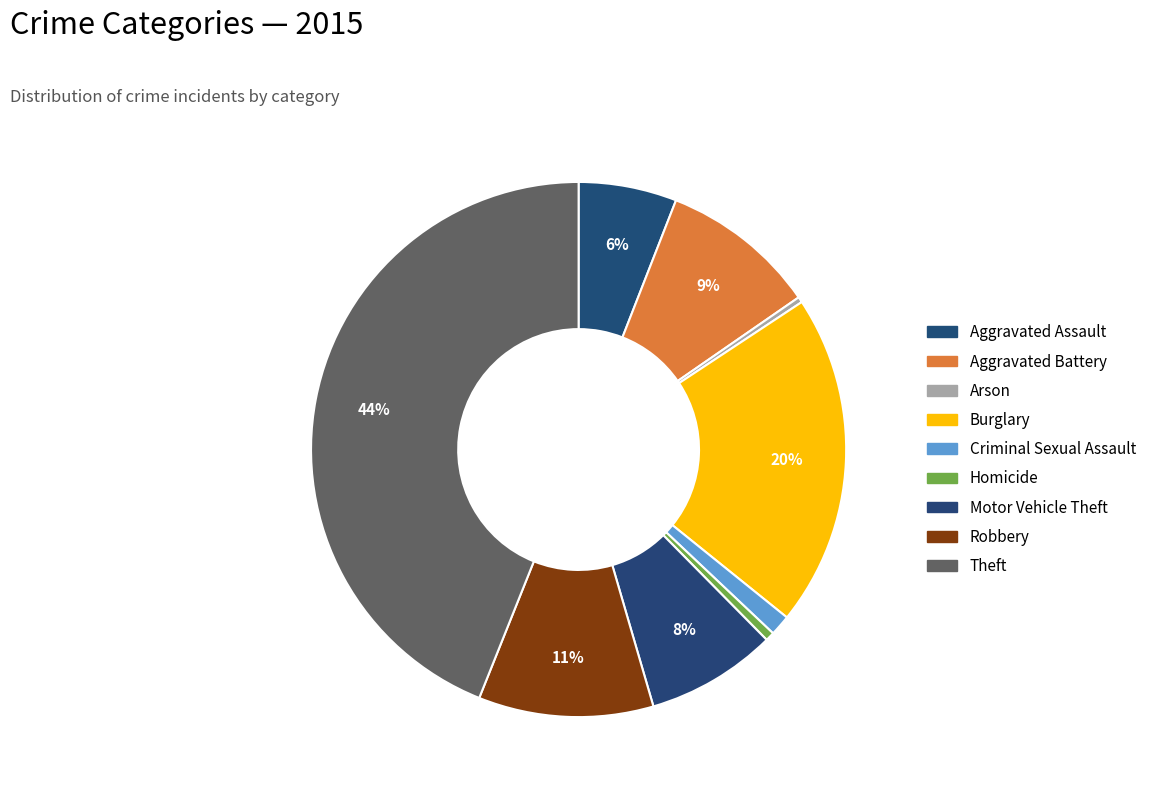

How many slices are in this pie chart?

9